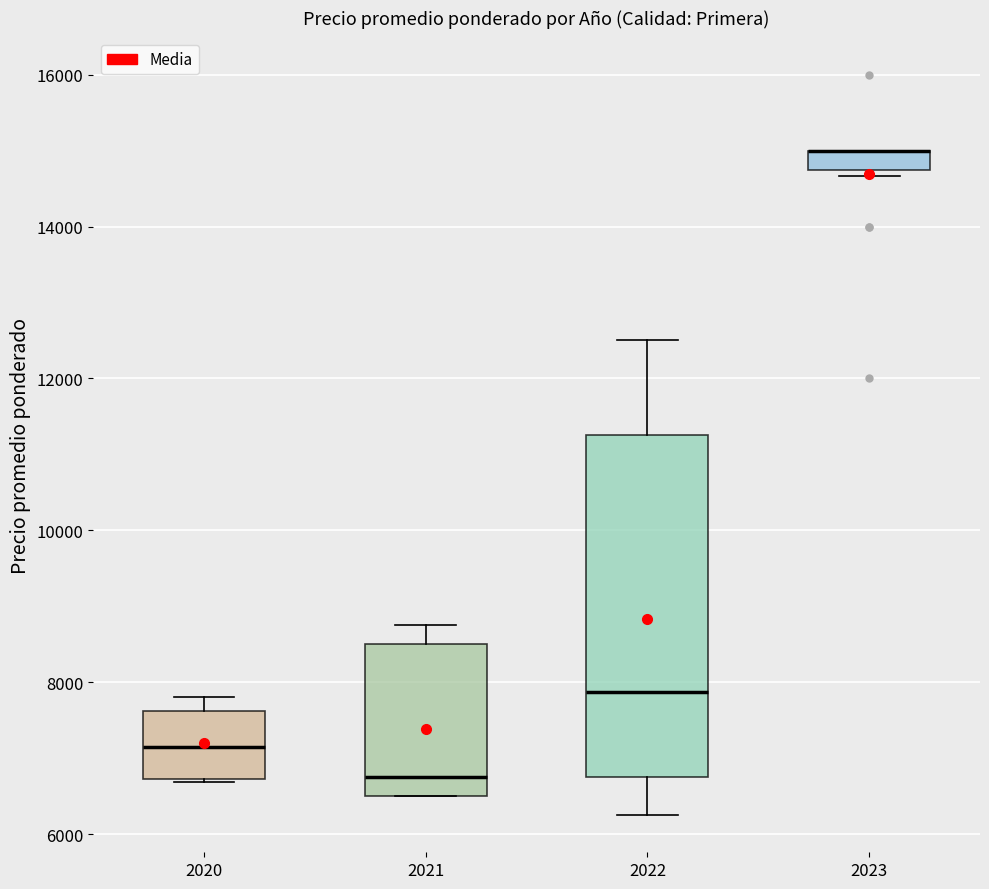

Where is the lower edge of the box at x = 2023 on the y-axis? The values are not printed on the chart, so give them approximately, as read against the axis.

14800